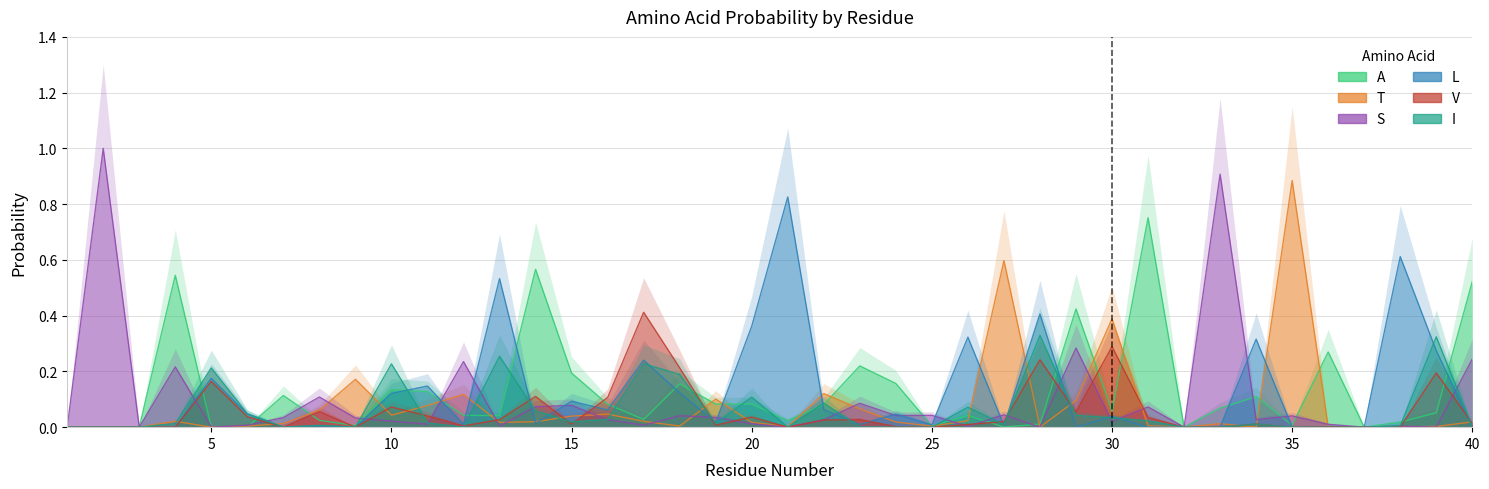

How many lines are shown in the chart?

6